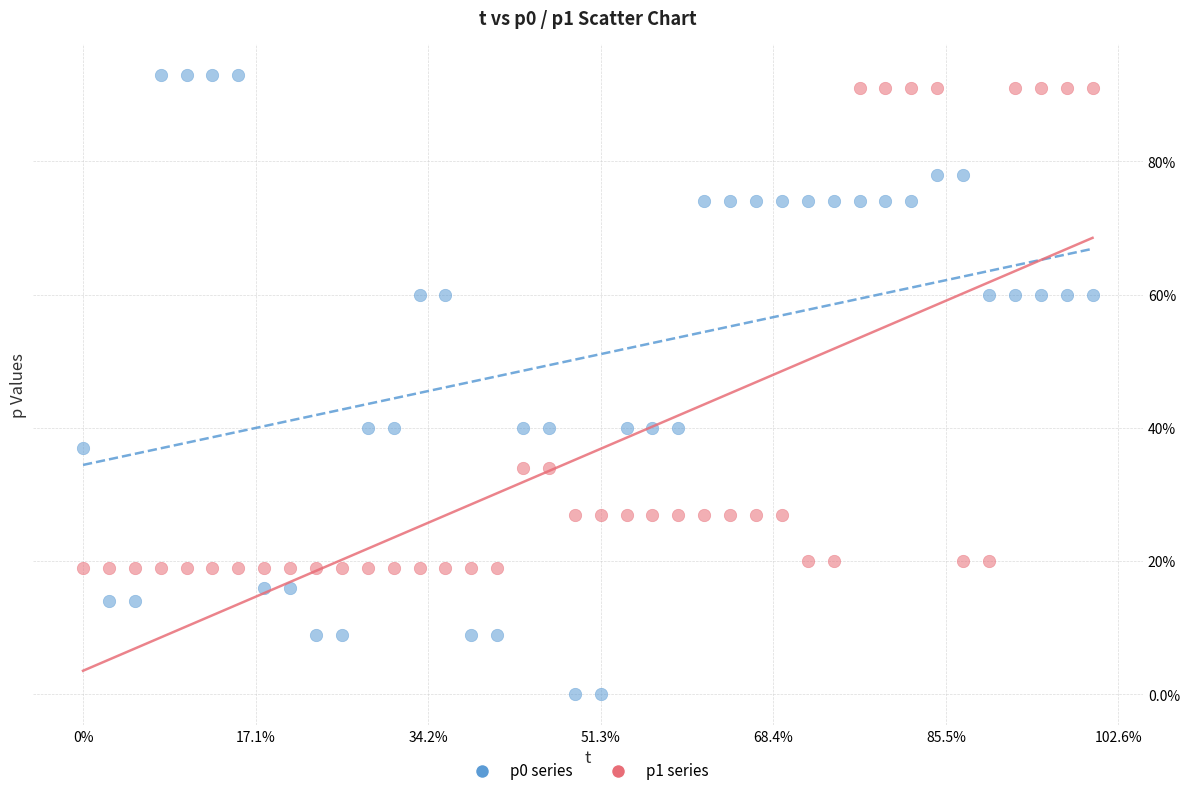

Which series has the widest spread of Y values?

p0 series